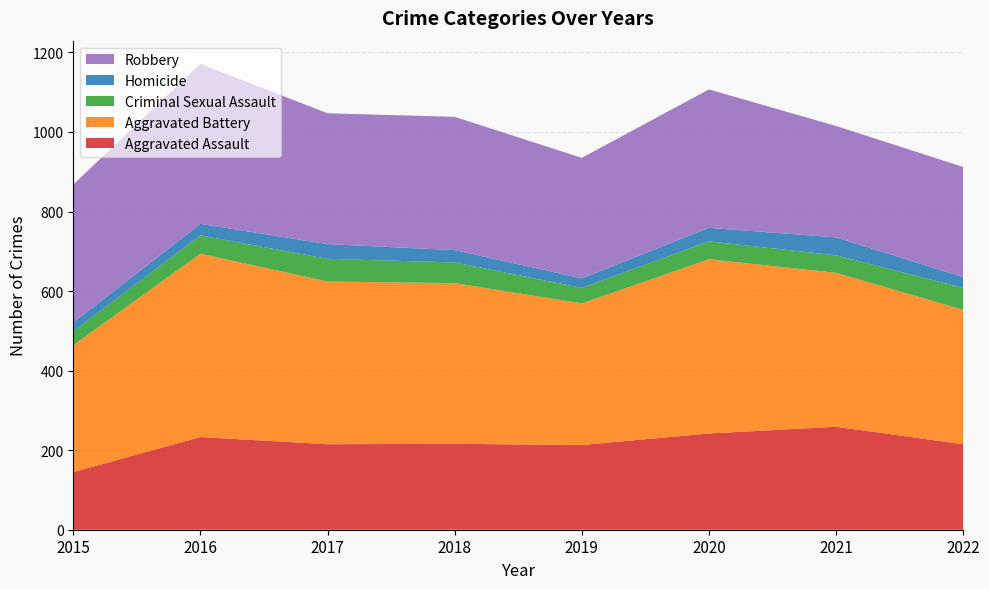

Reading left to right, list all the values displayed in this chart.

Aggravated Assault: 2015=145	2016=233	2017=215	2018=216	2019=213	2020=242	2021=259	2022=215
Aggravated Battery: 2015=319	2016=461	2017=409	2018=404	2019=356	2020=438	2021=387	2022=338
Criminal Sexual Assault: 2015=35	2016=46	2017=57	2018=52	2019=39	2020=45	2021=44	2022=55
Homicide: 2015=22	2016=29	2017=37	2018=31	2019=24	2020=34	2021=45	2022=27
Robbery: 2015=347	2016=402	2017=329	2018=335	2019=303	2020=348	2021=280	2022=277